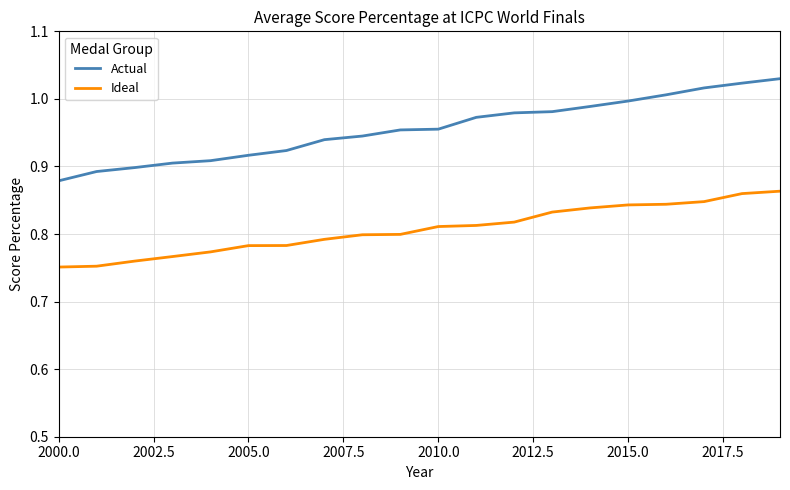

Which series has the widest spread of values?

Actual